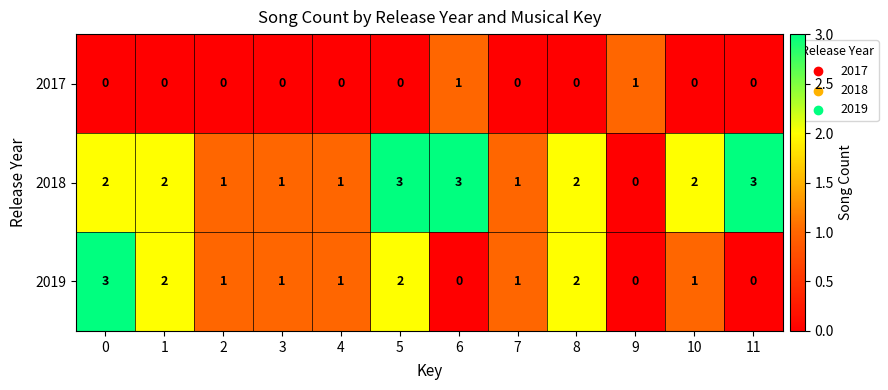

What is the difference between the highest and lowest values at 5?

3